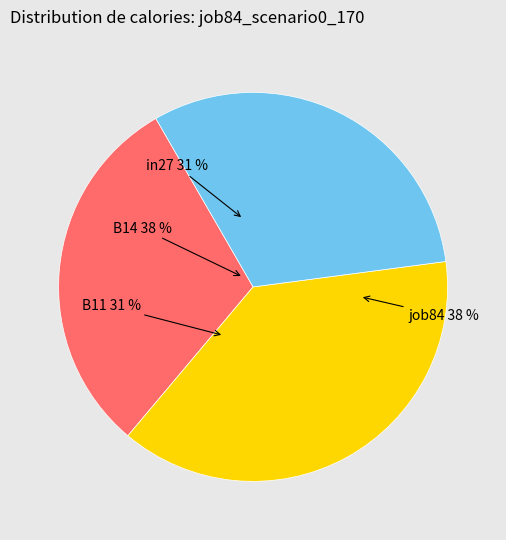

Does any single category account for the majority?

No